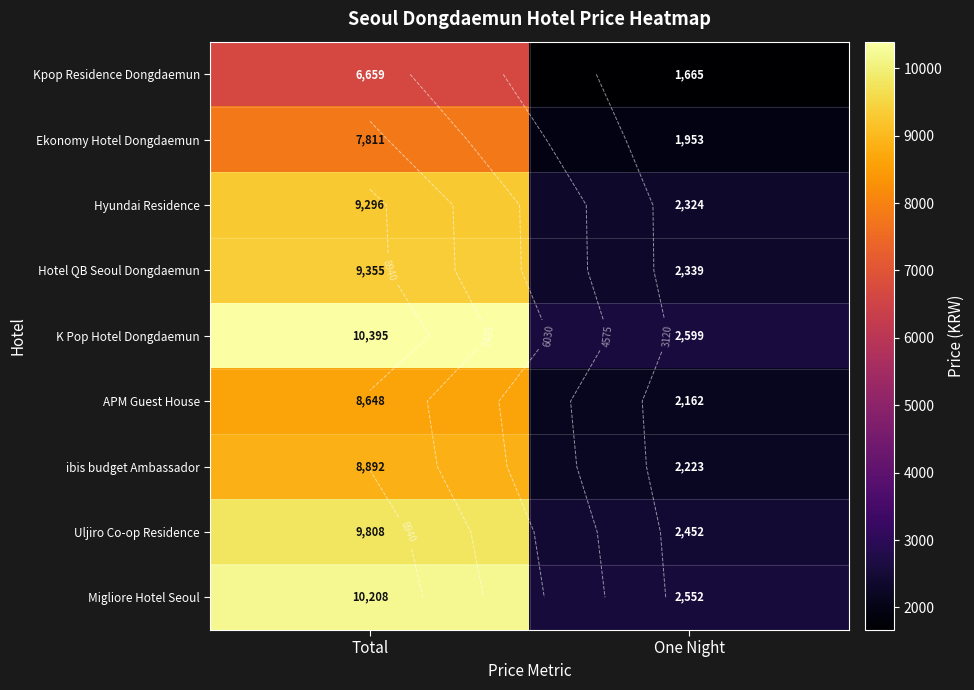

The value of K Pop Hotel Dongdaemun at Total is 10395.0. True or false?

True